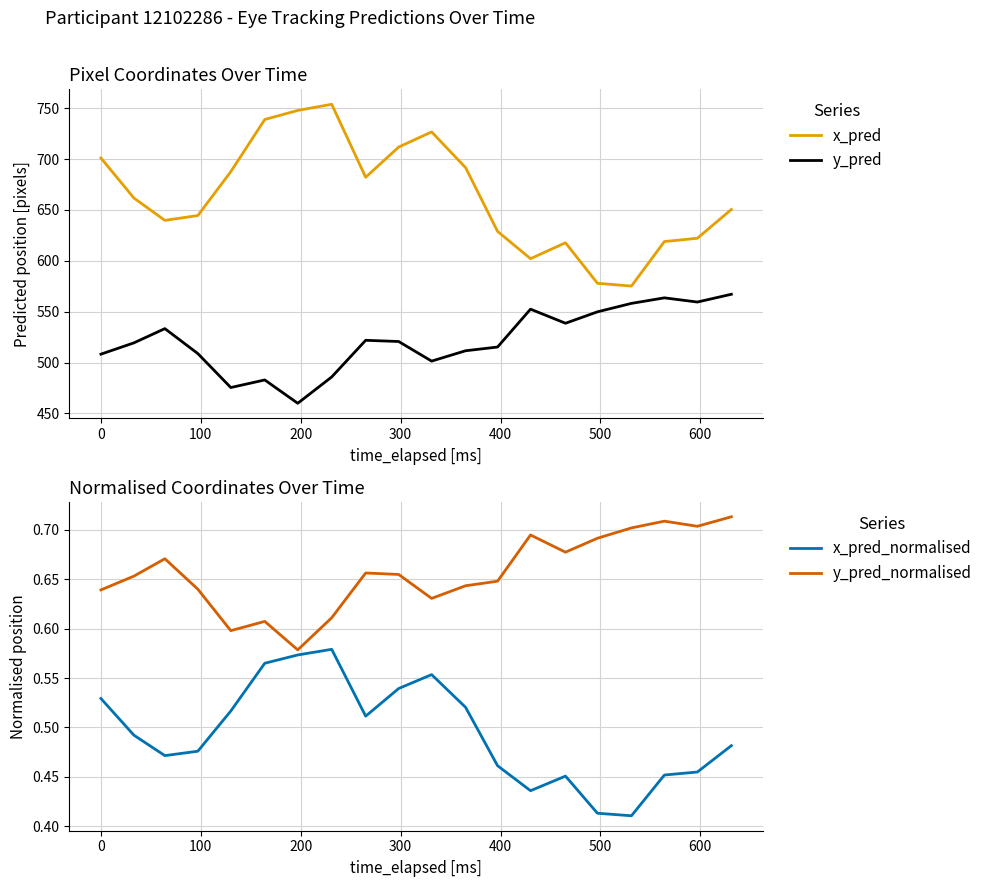

How many lines are shown in the chart?

4